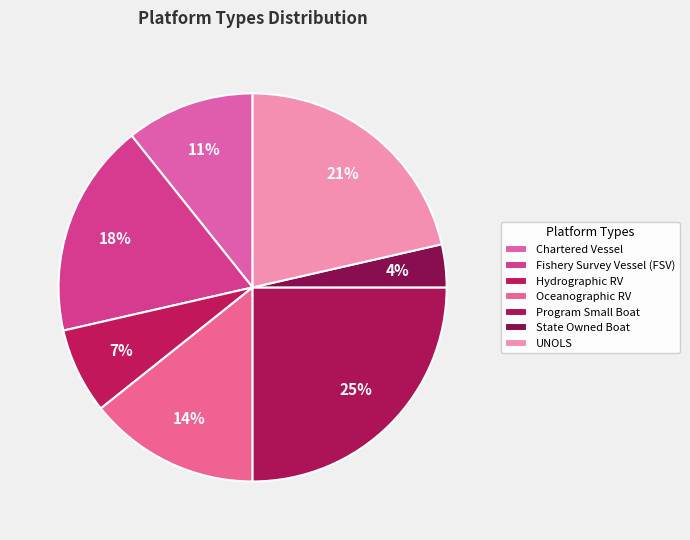

How much of the chart is everything except Program Small Boat?

75.0%